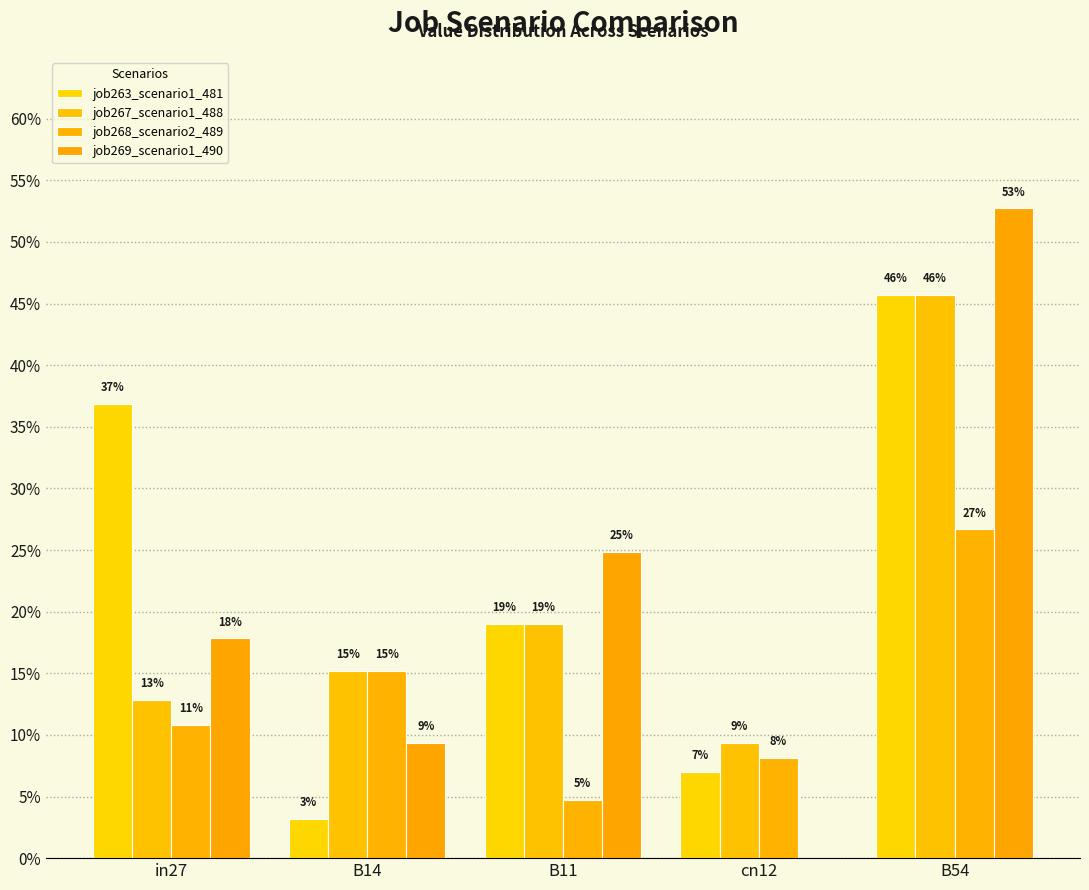

Rank the series by their maximum value, from highest to lowest.

job269_scenario1_490, job263_scenario1_481, job267_scenario1_488, job268_scenario2_489